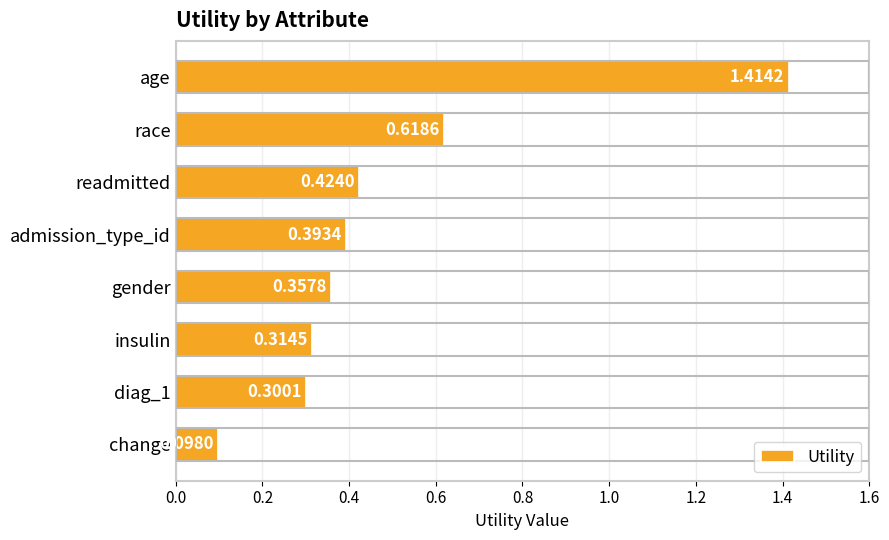

What is the sum of all values?

3.9